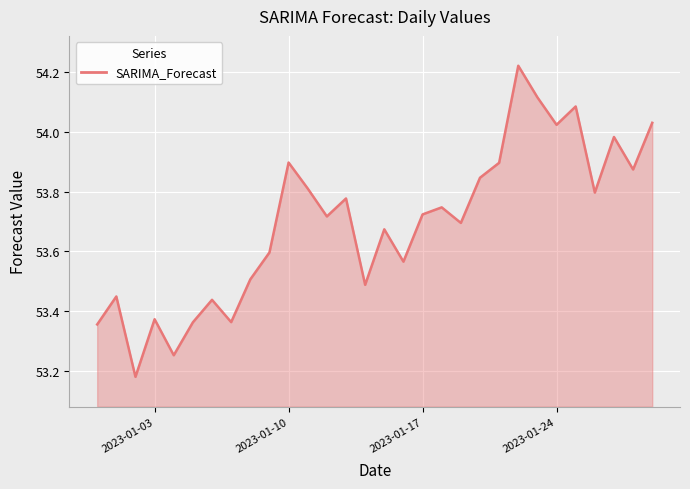

What is the difference between the maximum and minimum values?

1.0